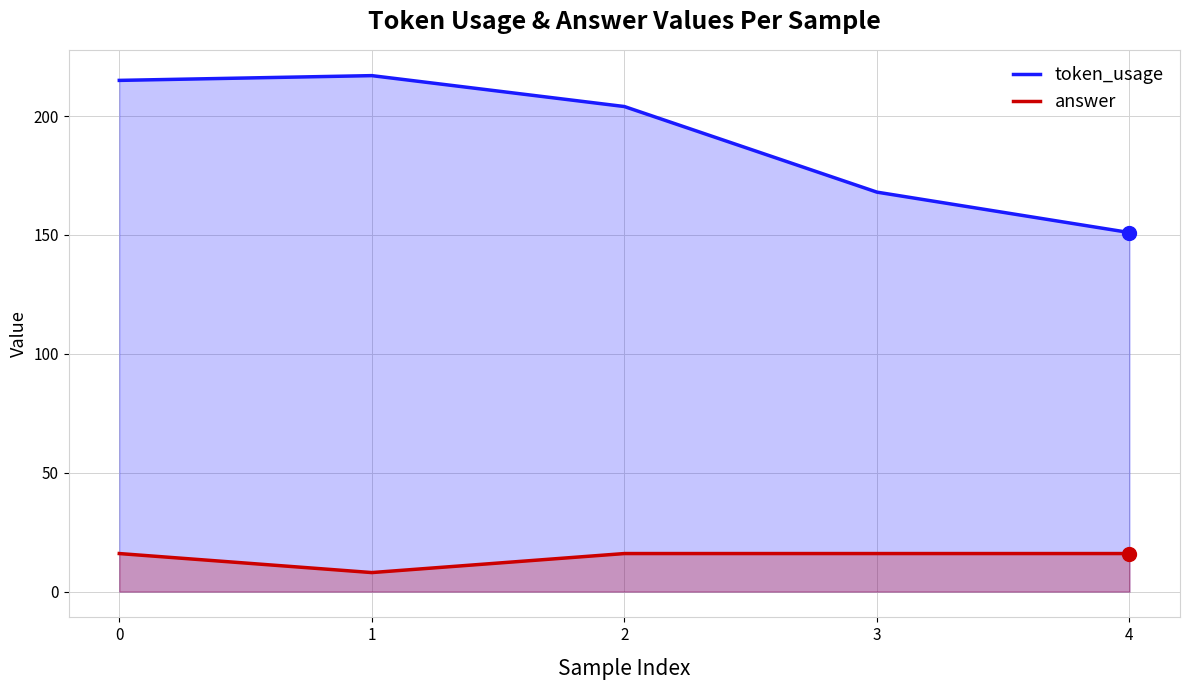

What is the total value across all series at 2?

220